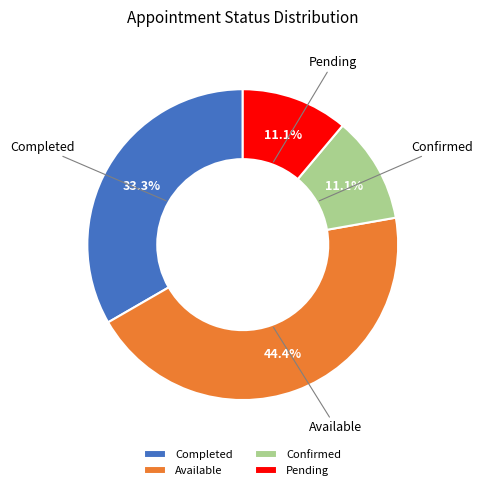

How many slices are in this pie chart?

4